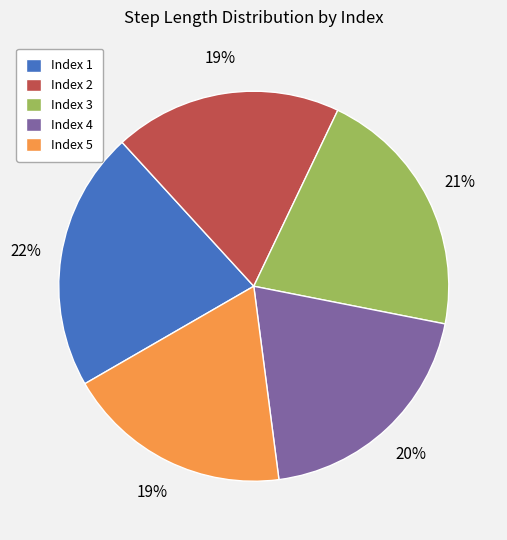

Which category has the biggest portion of the pie?

Index 1